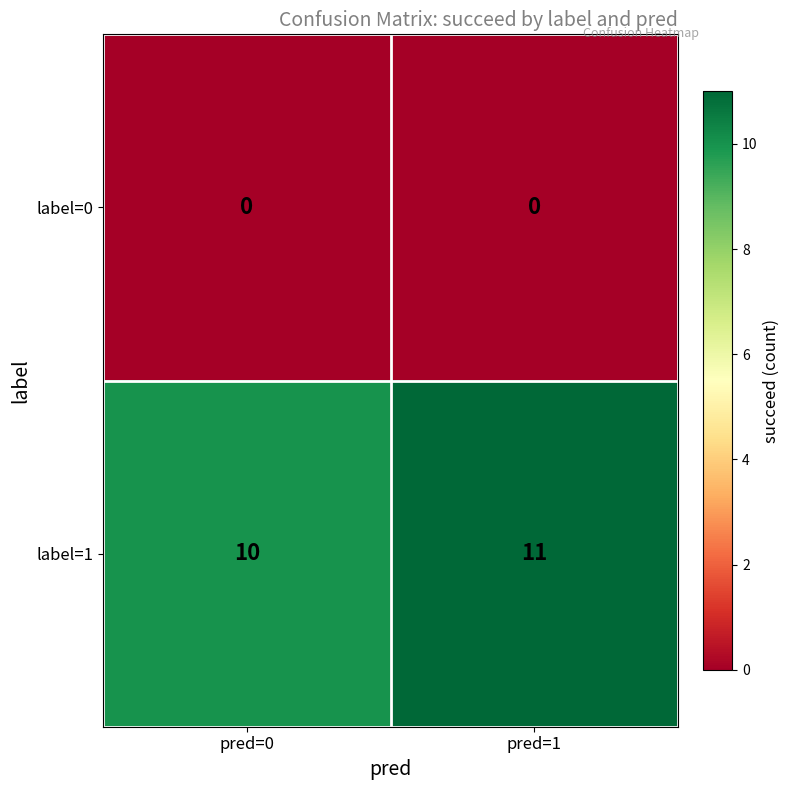

Is it true that label=1 equals 11 at pred=1?

True